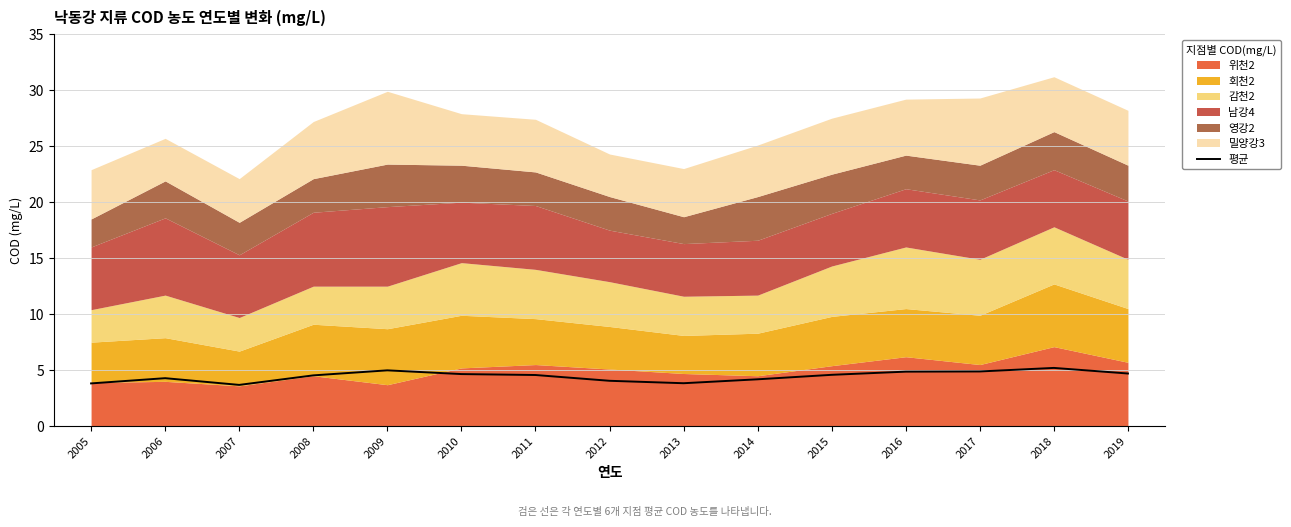

True or false: the data has more than 0 interior local peaks.

True